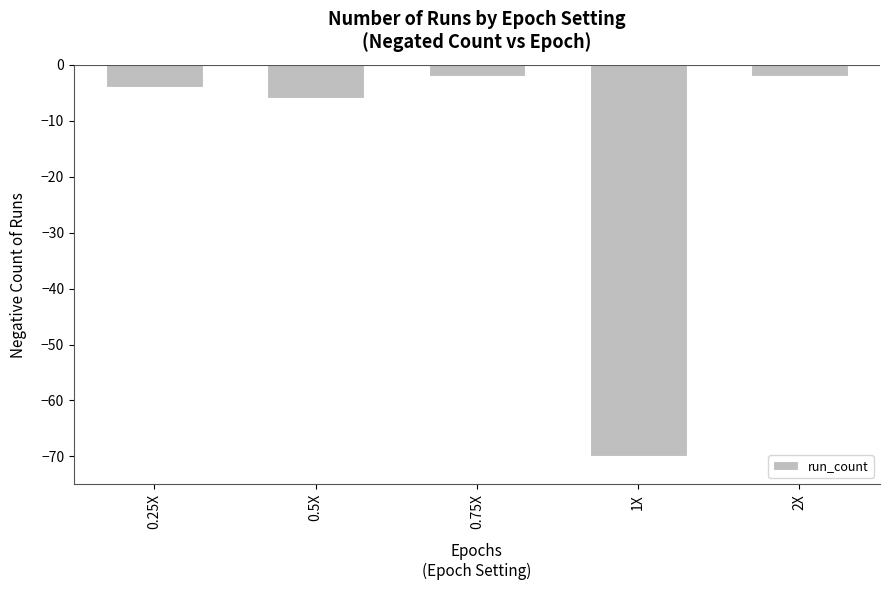

What is the smallest value displayed?

-70